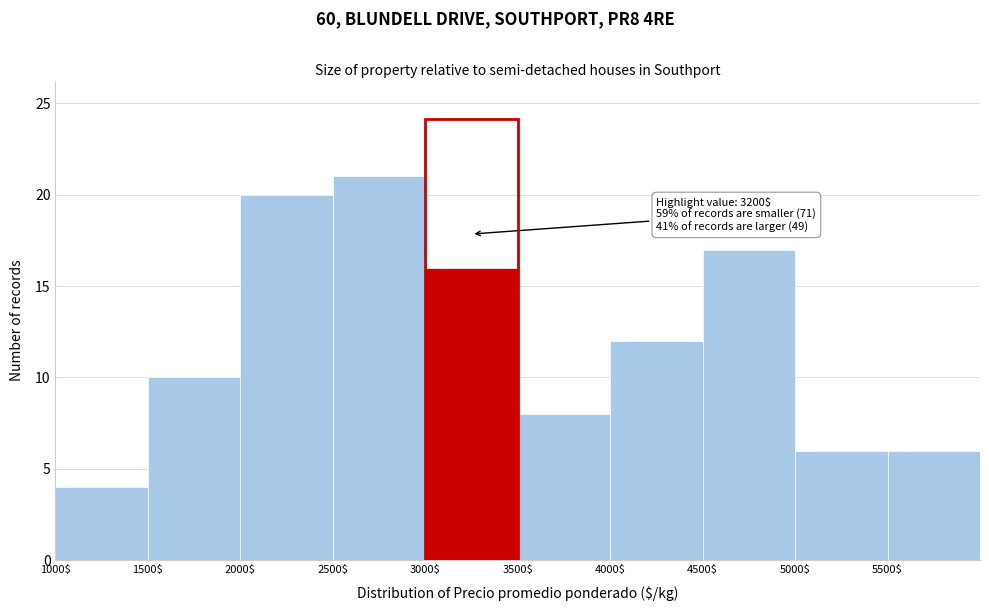

Over which range of the x-axis is the bar tallest?

2500 to 3000